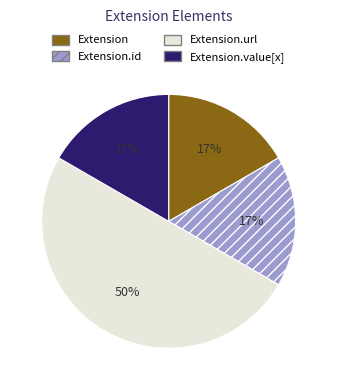

To the nearest percent, what is the difference between the Extension.url and Extension.value[x] slice percentages?

33%